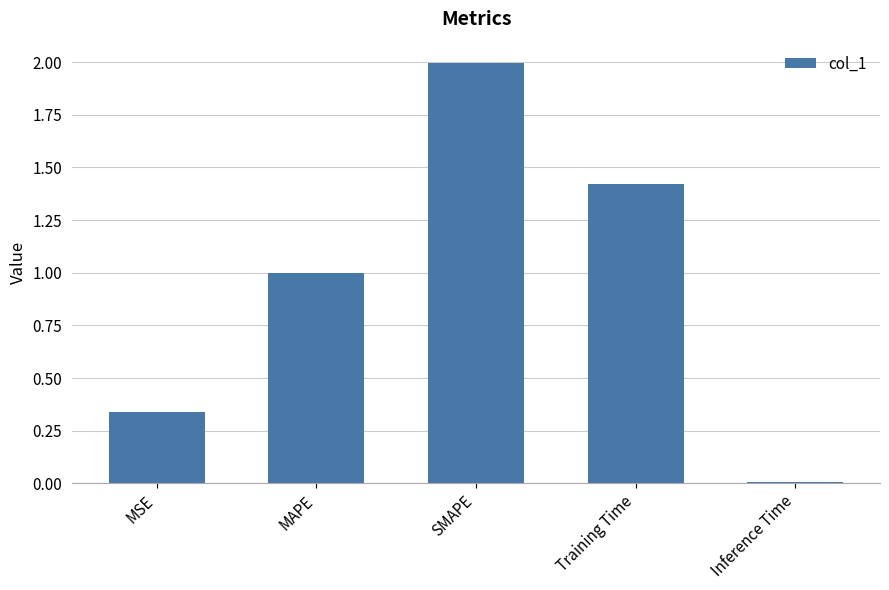

Rank the categories by value from lowest to highest.

Inference Time, MSE, MAPE, Training Time, SMAPE